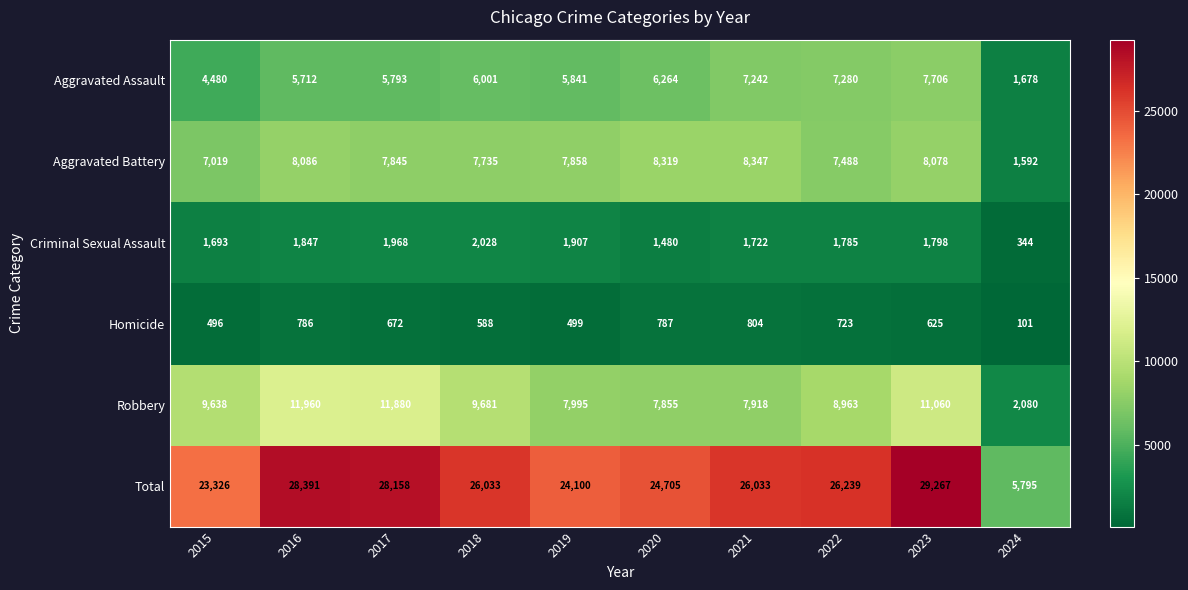

At 2019, list the series in order from largest to smallest.

Total, Robbery, Aggravated Battery, Aggravated Assault, Criminal Sexual Assault, Homicide